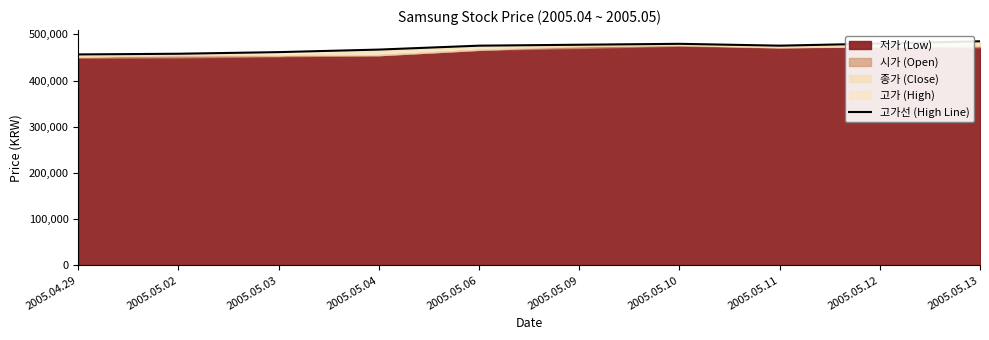

What is the difference between the maximum and minimum values?

28500